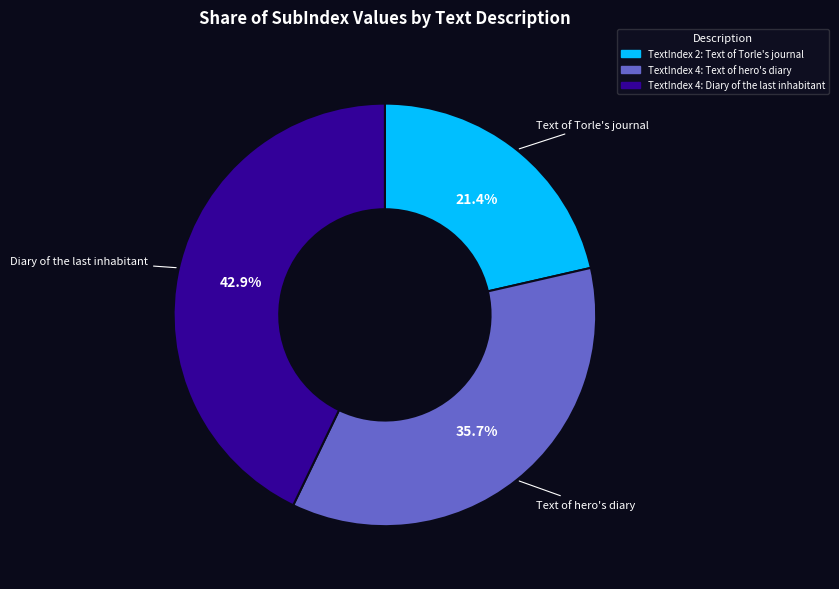

Does any single category account for the majority?

No